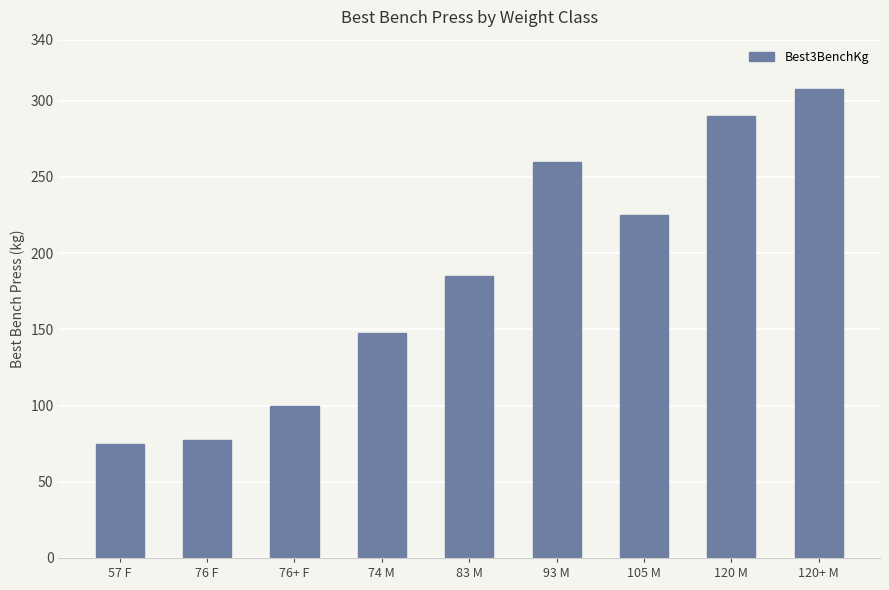

What is the smallest value displayed?

75.0